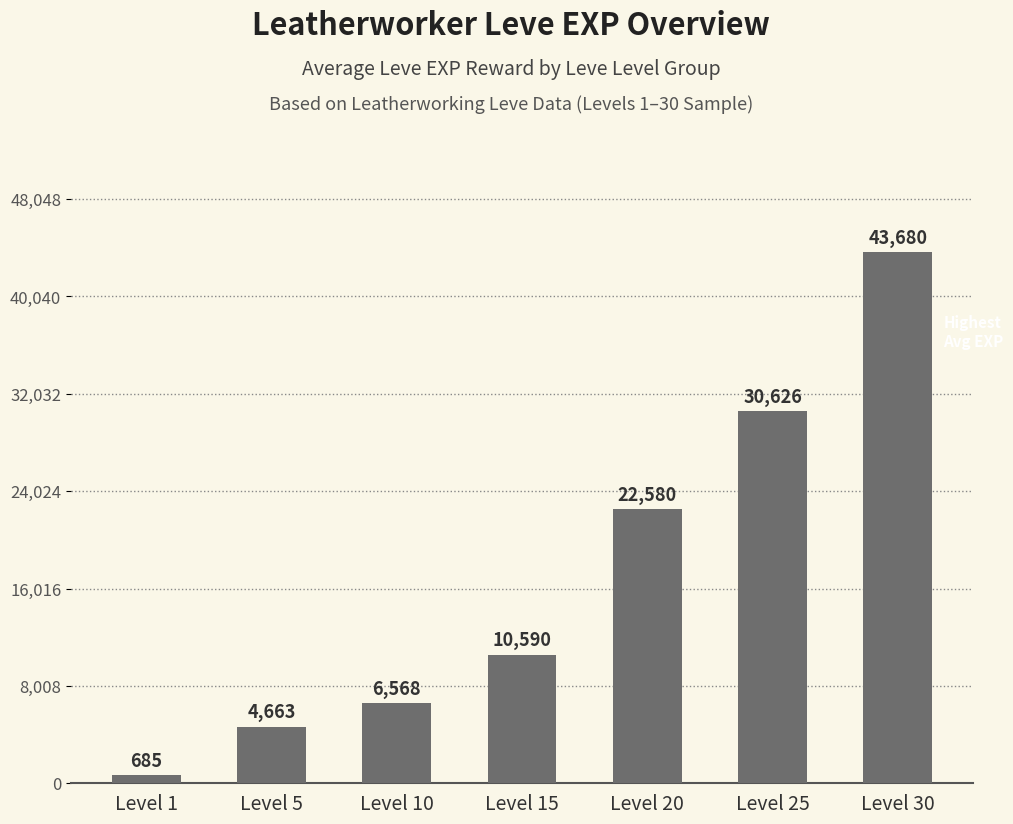

Are the bars grouped side by side (vs. stacked)?

No